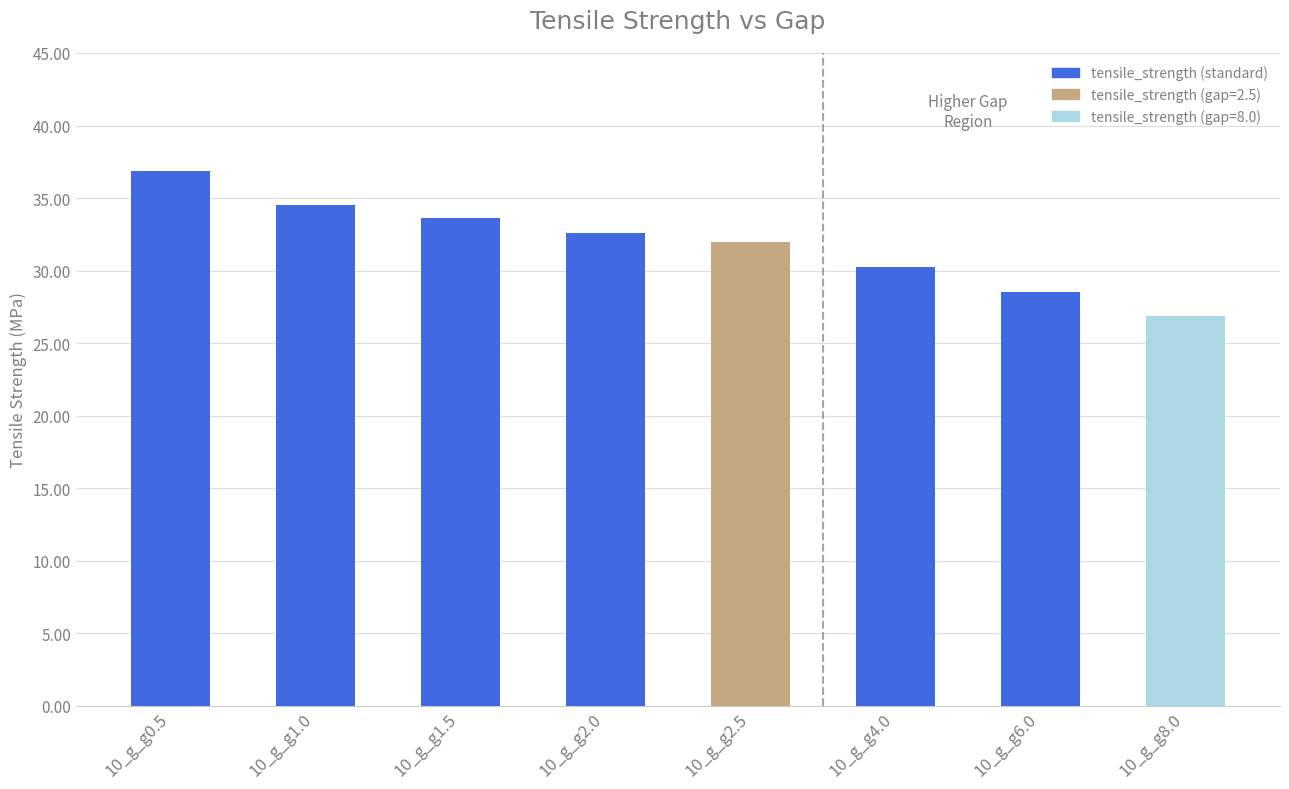

Is it true that the value at 10_g_g1.5 is 53.6?

False